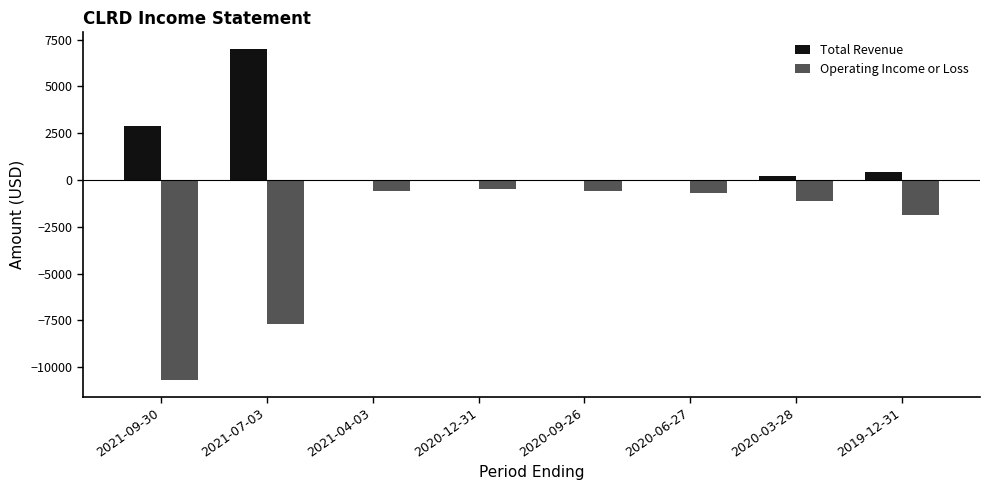

How many groups of bars are there?

8